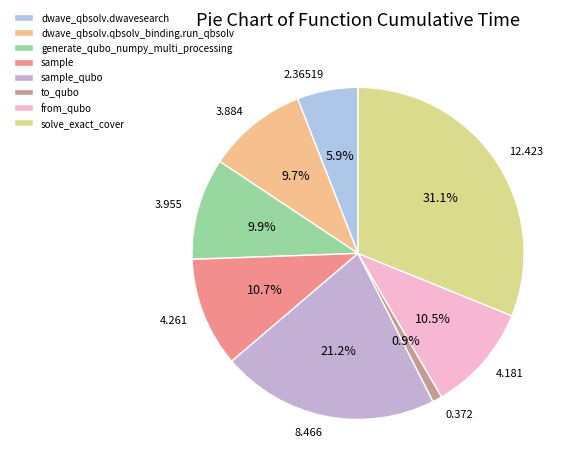

Is it true that sample_qubo is 21% of the pie?

True